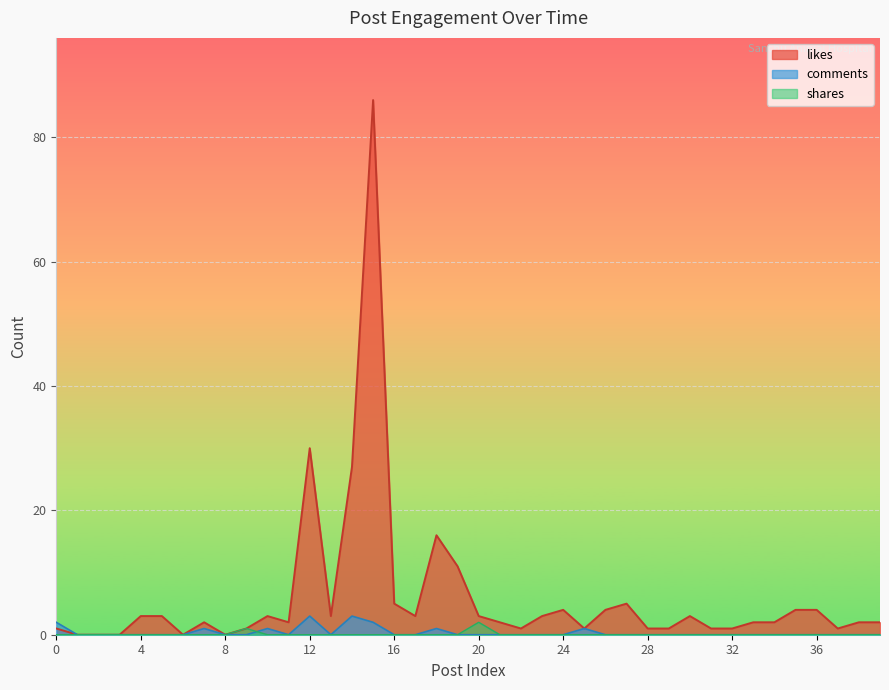

How many interior local valleys does the likes series have?

8